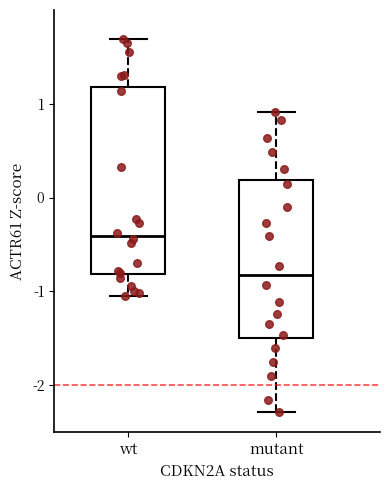

Reading left to right, transcribe this box plot: for each box, give where its median line is, the range the box spans, and where its two whiskers end, as read against the y-axis. The values are not printed on the chart, so give them approximately, as read against the axis.

wt: median -0.4, box -0.8 to 1.2, whiskers -1.0 to 1.7
mutant: median -0.8, box -1.5 to 0.2, whiskers -2.3 to 0.9